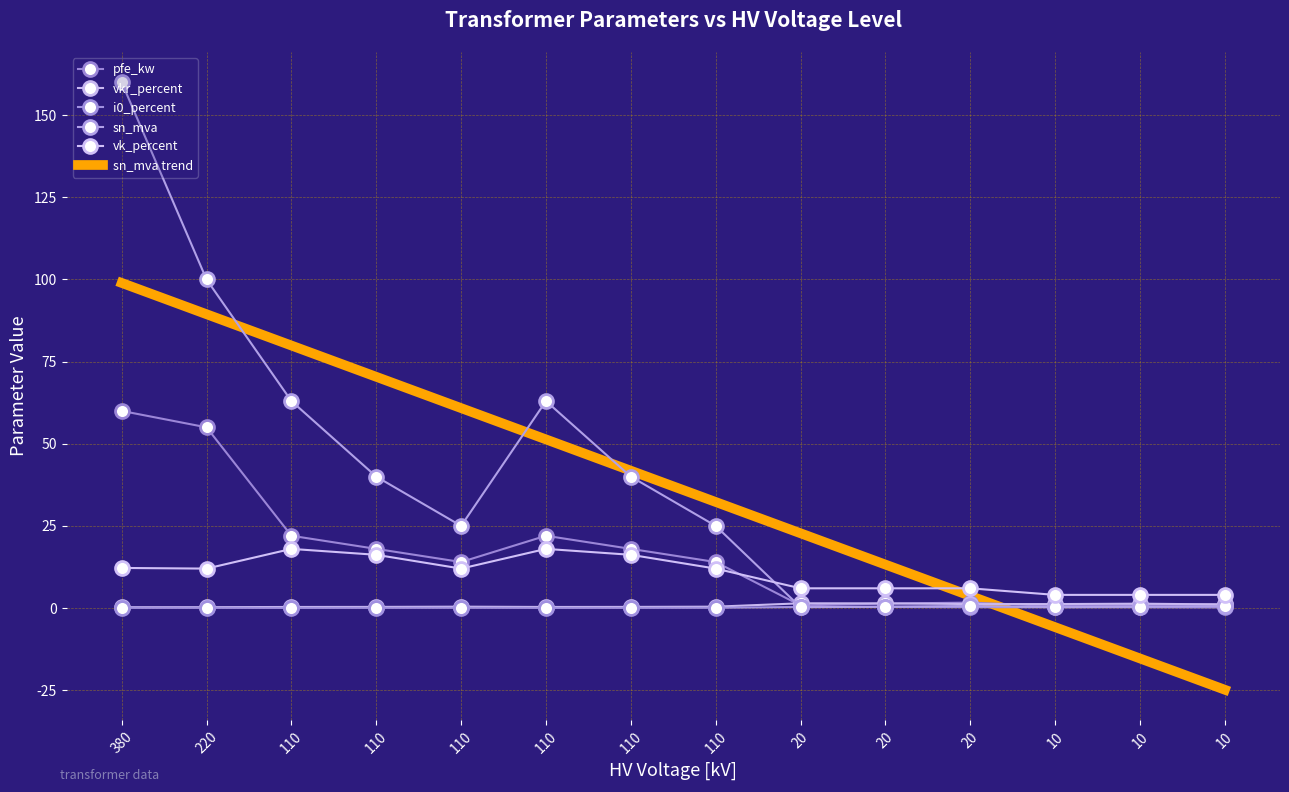

Reading right to left, what are all the values shown in this chart?

pfe_kw: 1.2	0.9	0.6	1.6	1.4	0.8	14.0	18.0	22.0	14.0	18.0	22.0	55.0	60.0
vkr_percent: 1.1	1.3	1.2	1.2	1.4	1.4	0.4	0.3	0.3	0.4	0.3	0.3	0.3	0.2
i0_percent: 0.2	0.2	0.2	0.3	0.3	0.3	0.1	0.1	0.0	0.1	0.1	0.0	0.1	0.1
sn_mva: 0.6	0.4	0.2	0.6	0.4	0.2	25.0	40.0	63.0	25.0	40.0	63.0	100.0	160.0
vk_percent: 4.0	4.0	4.0	6.0	6.0	6.0	12.0	16.2	18.0	12.0	16.2	18.0	12.0	12.2
sn_mva trend: -24.9	-15.3	-5.8	3.7	13.2	22.8	32.3	41.8	51.3	60.9	70.4	79.9	89.4	99.0